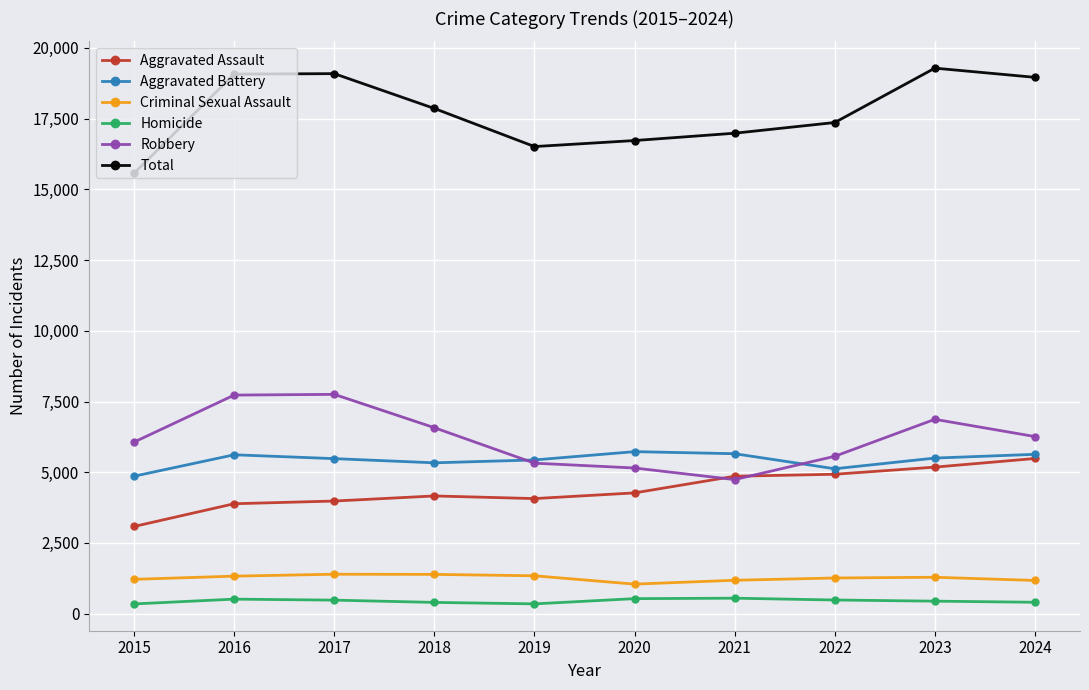

List the series in order of their peak value, lowest first.

Homicide, Criminal Sexual Assault, Aggravated Assault, Aggravated Battery, Robbery, Total